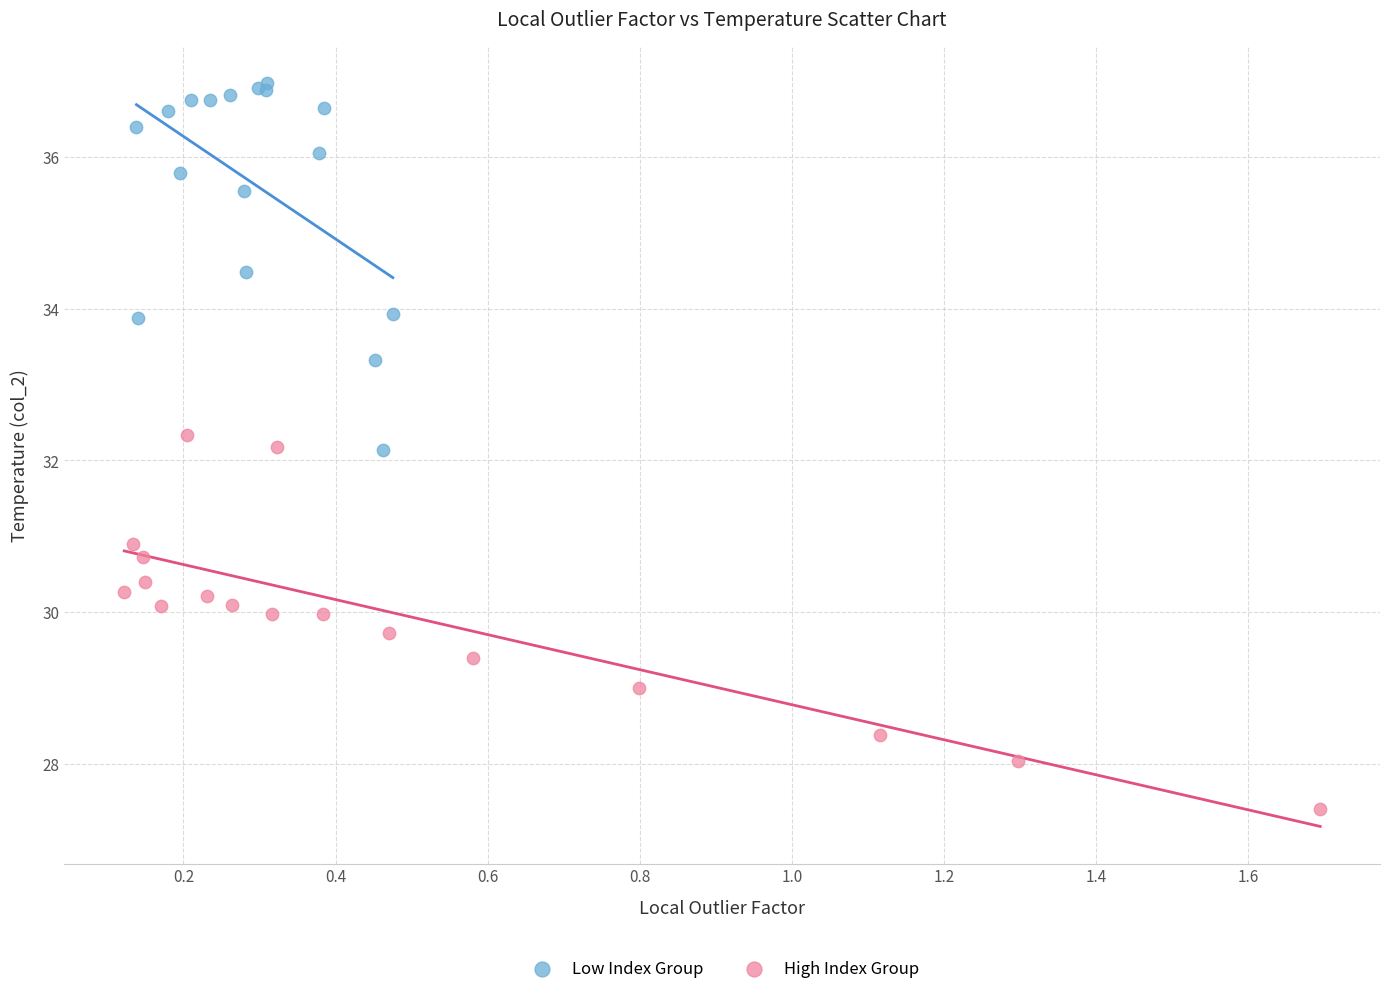

Which series contains the lowest Y value?

High Index Group